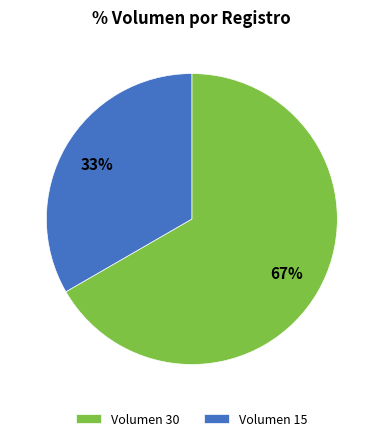

True or false: Volumen 30 accounts for 67% of the total.

True